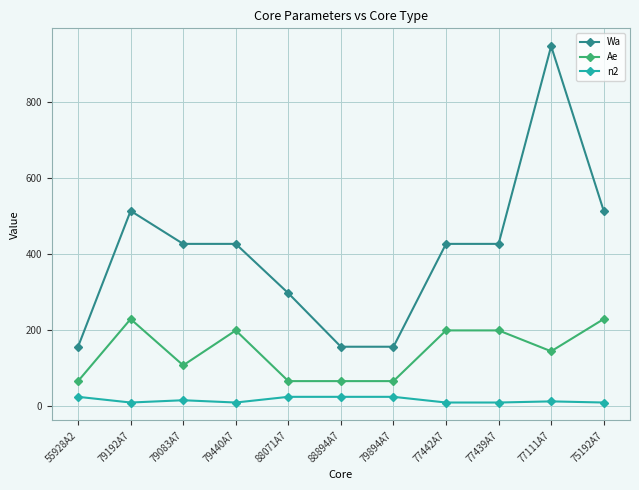

True or false: Wa has more than 0 points higher than both neighbors.

True